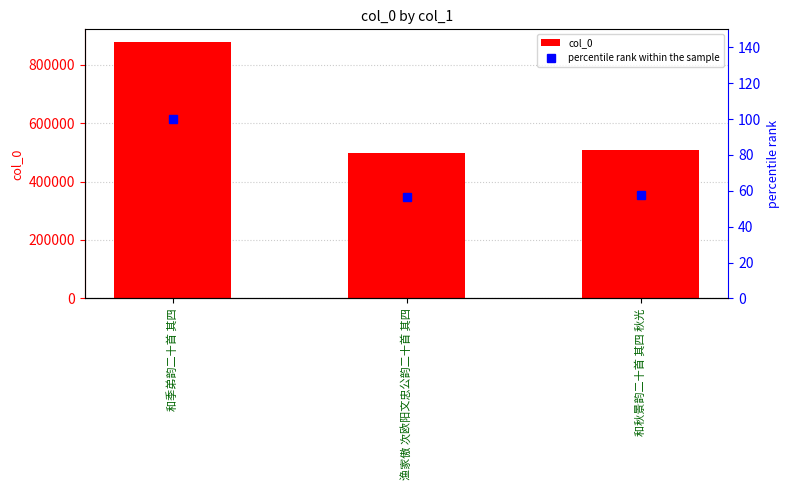

Is it true that col_0 equals 507921.0 at 和秋景韵二十首 其四 秋光?

True